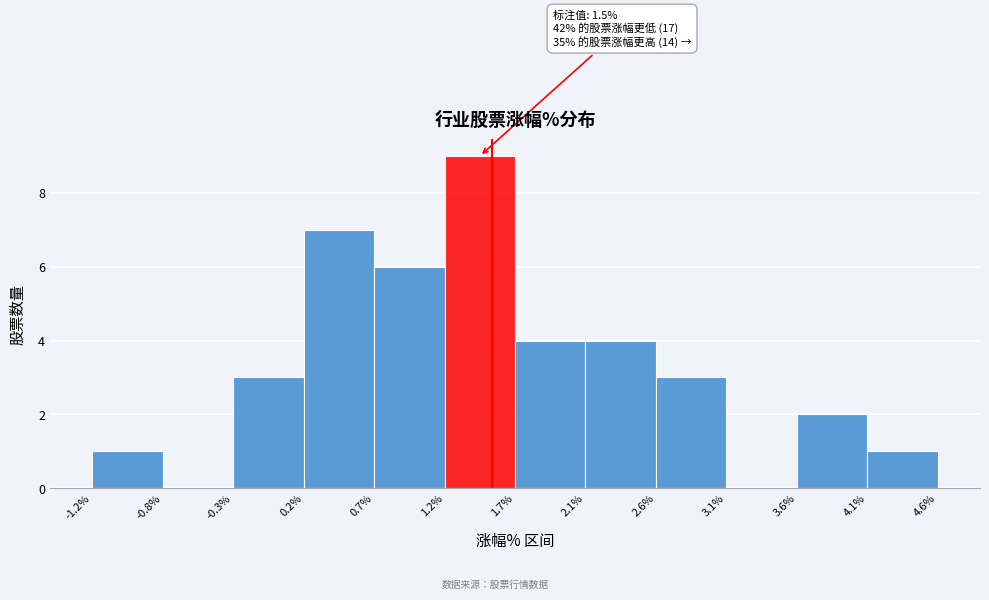

Over which range of the x-axis is the bar tallest?

1.2% to 1.7%